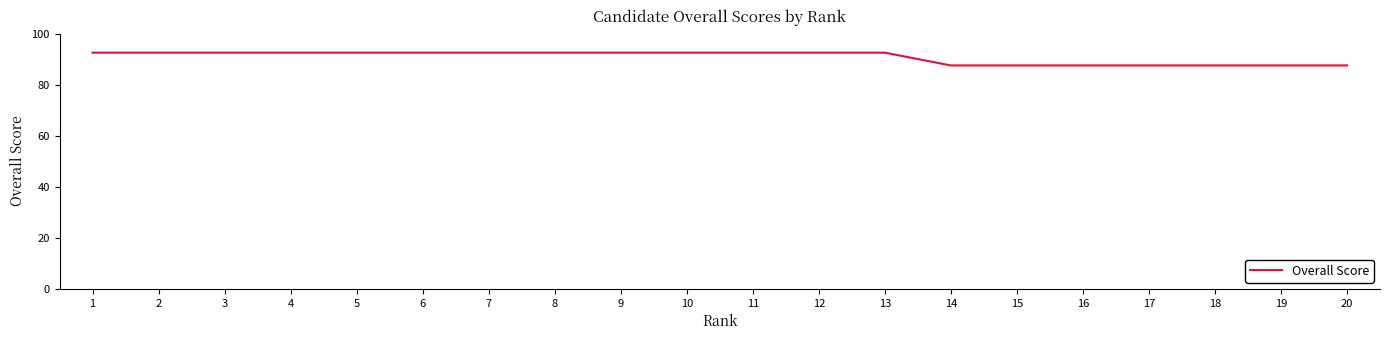

What is the maximum value shown in the chart?

92.5